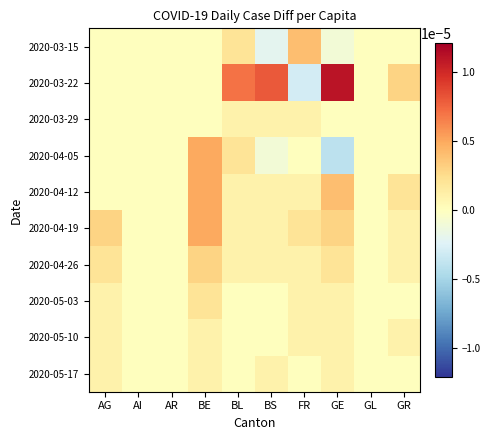

Which label corresponds to the smallest value in the chart?

GE